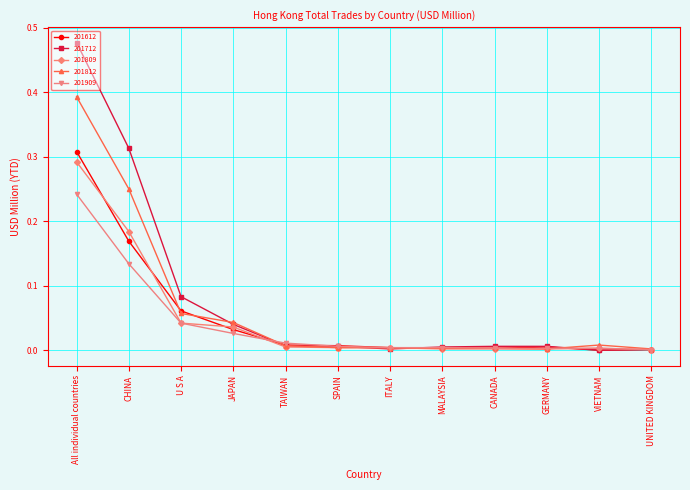

Which series has the largest range (max minus min)?

201712